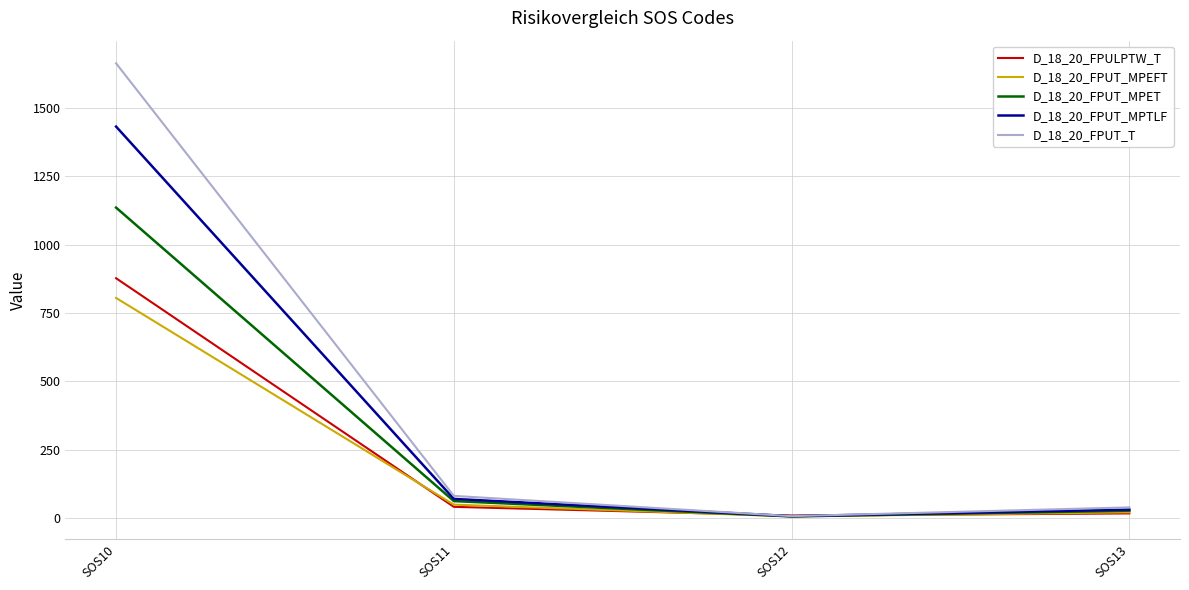

The value of D_18_20_FPULPTW_T at SOS13 is 18. True or false?

True